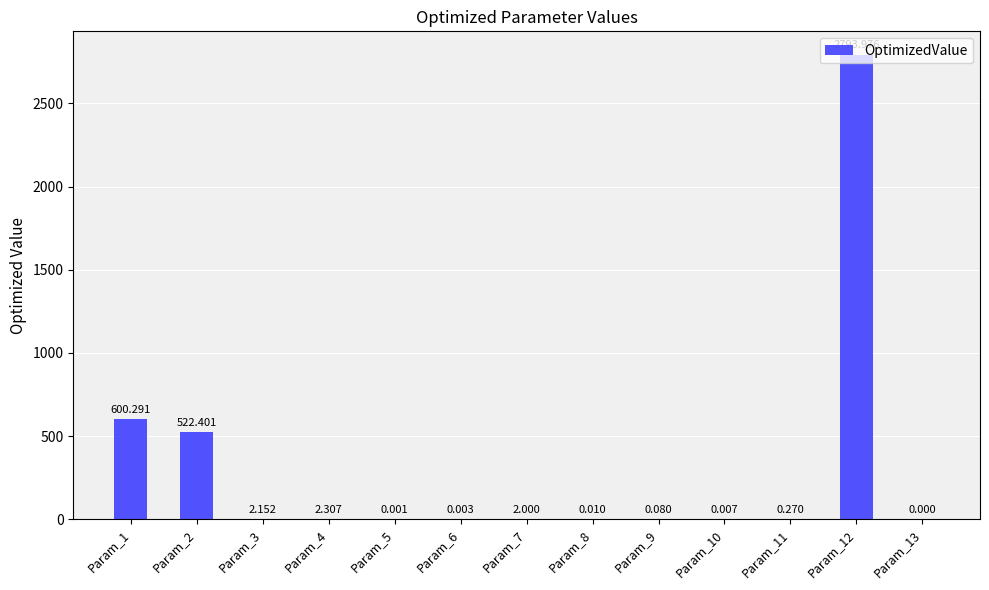

What is the difference between the values at Param_2 and Param_3?

520.2